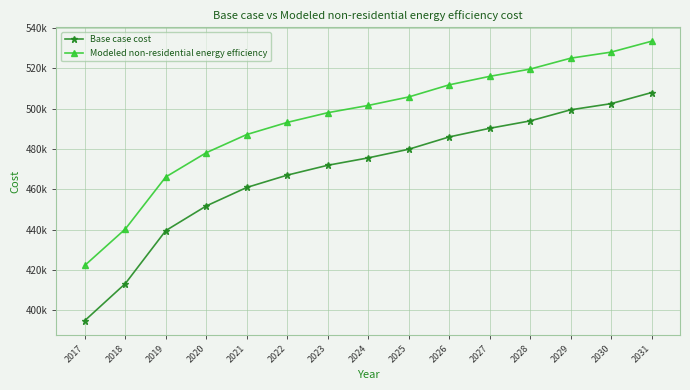

Which category has the highest value across all series?

2031